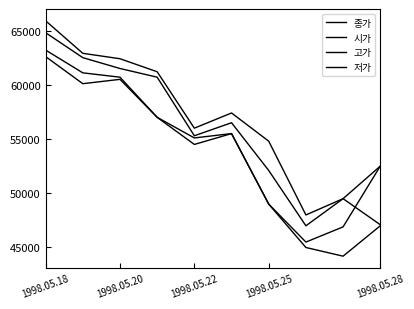

Is this an area chart (filled region under the line)?

No